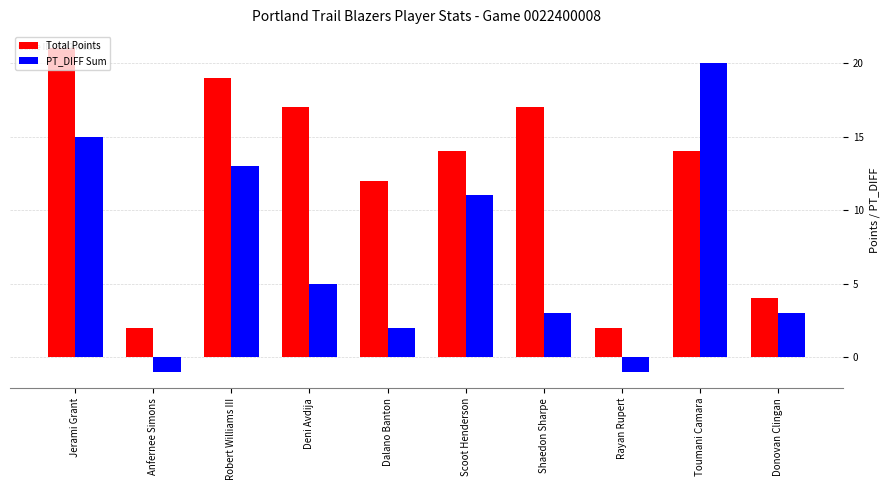

What are all the series names shown in the legend?

Total Points, PT_DIFF Sum